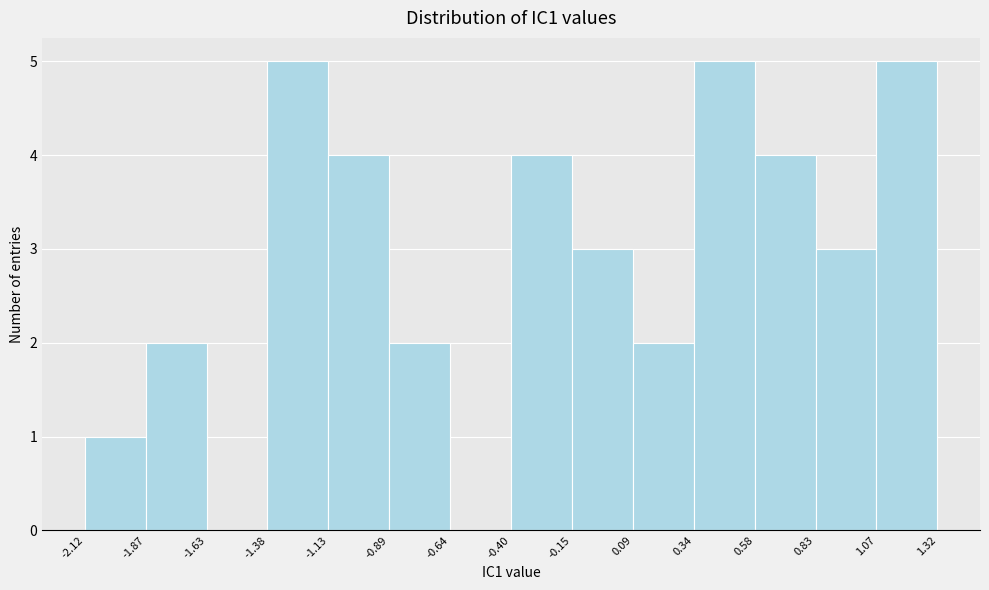

Reading left to right, list every bar in this chart as the range it spans on the x-axis followed by its height. The values are not printed on the chart, so give them approximately, as read against the axis.

-2.12 to -1.87: 1
-1.87 to -1.63: 2
-1.63 to -1.38: 0
-1.38 to -1.13: 5
-1.13 to -0.89: 4
-0.89 to -0.64: 2
-0.64 to -0.40: 0
-0.40 to -0.15: 4
-0.15 to 0.09: 3
0.09 to 0.34: 2
0.34 to 0.58: 5
0.58 to 0.83: 4
0.83 to 1.07: 3
1.07 to 1.32: 5